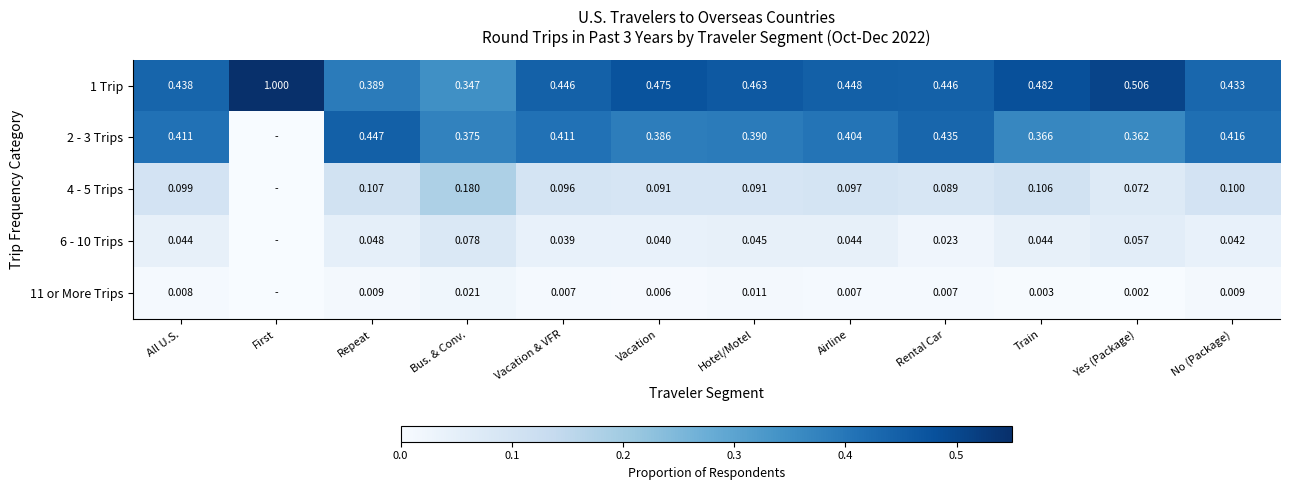

Is the value of 2 - 3 Trips at Bus. & Conv. greater than the value of 6 - 10 Trips at Yes (Package)?

Yes